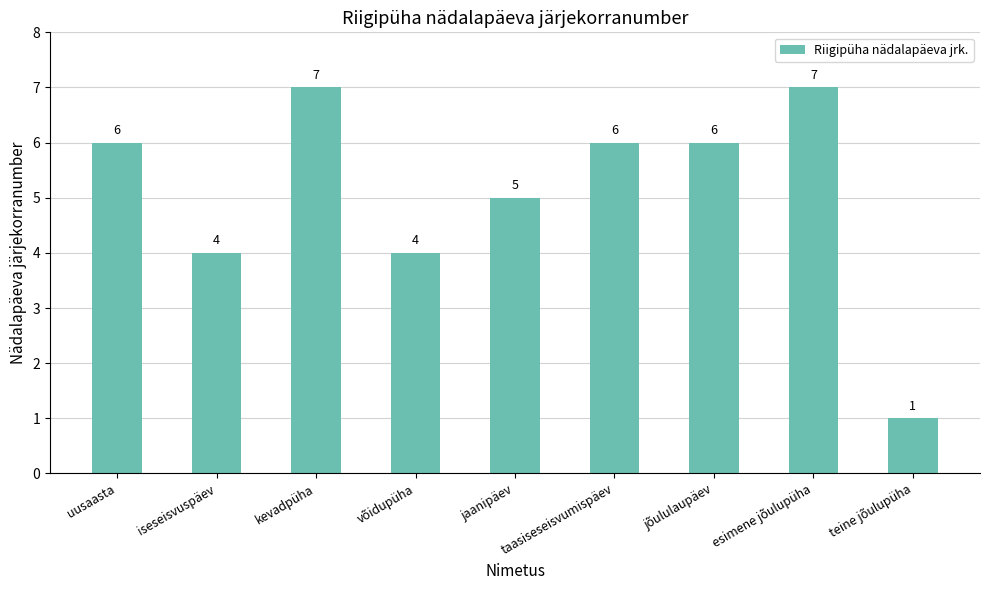

How many data points does each series have?

9